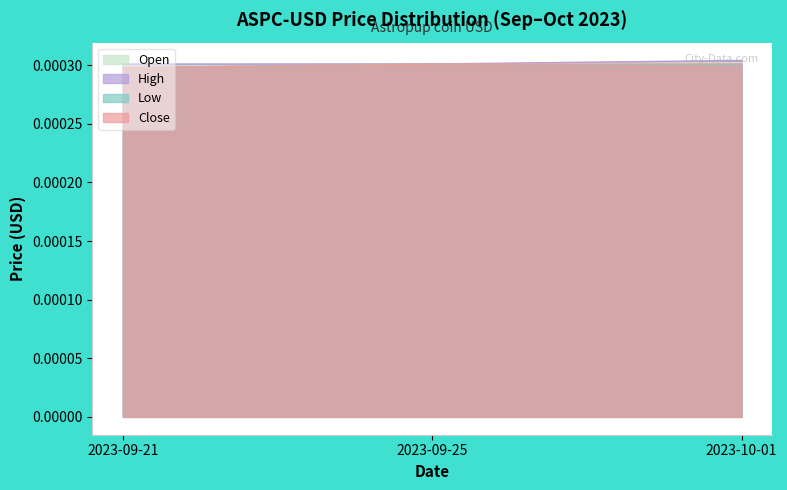

At which category is the sum across all series the highest?

2023-10-01